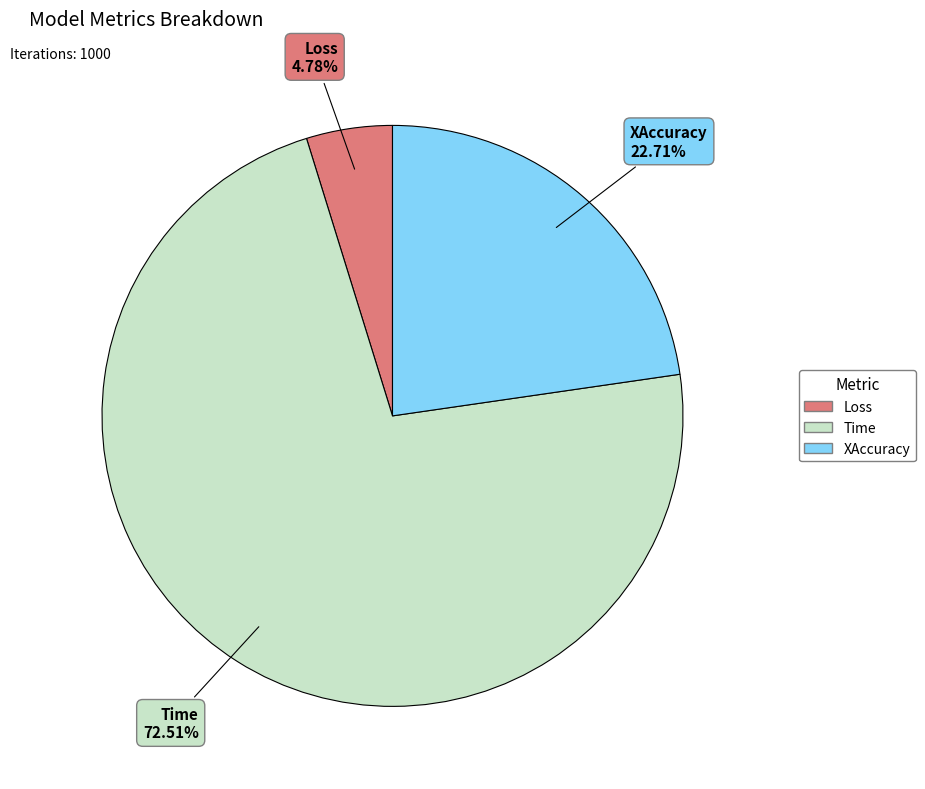

Combined, do Time and Loss account for over 50%?

Yes